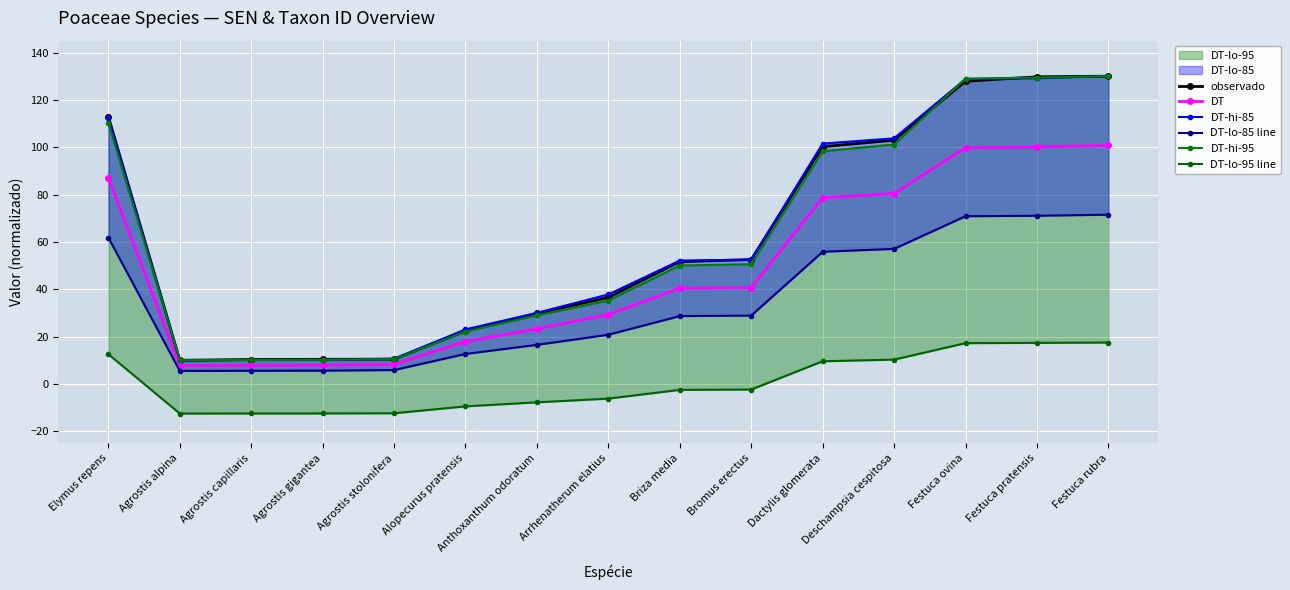

Reading right to left, what are all the values shown in this chart?

observado: Festuca rubra=130.0	Festuca pratensis=129.7	Festuca ovina=127.9	Deschampsia cespitosa=103.0	Dactylis glomerata=100.2	Bromus erectus=52.5	Briza media=51.6	Arrhenatherum elatius=36.5	Anthoxanthum odoratum=29.8	Alopecurus pratensis=22.4	Agrostis stolonifera=10.5	Agrostis gigantea=10.4	Agrostis capillaris=10.3	Agrostis alpina=10.0	Elymus repens=112.9
DT: Festuca rubra=100.8	Festuca pratensis=100.1	Festuca ovina=99.8	Deschampsia cespitosa=80.4	Dactylis glomerata=78.7	Bromus erectus=40.7	Briza media=40.4	Arrhenatherum elatius=29.3	Anthoxanthum odoratum=23.3	Alopecurus pratensis=17.9	Agrostis stolonifera=8.3	Agrostis gigantea=7.9	Agrostis capillaris=7.9	Agrostis alpina=7.8	Elymus repens=87.2
DT-hi-85: Festuca rubra=130.0	Festuca pratensis=129.2	Festuca ovina=128.8	Deschampsia cespitosa=103.7	Dactylis glomerata=101.5	Bromus erectus=52.5	Briza media=52.1	Arrhenatherum elatius=37.8	Anthoxanthum odoratum=30.0	Alopecurus pratensis=23.1	Agrostis stolonifera=10.7	Agrostis gigantea=10.2	Agrostis capillaris=10.1	Agrostis alpina=10.0	Elymus repens=112.5
DT-lo-85 line: Festuca rubra=71.5	Festuca pratensis=71.1	Festuca ovina=70.8	Deschampsia cespitosa=57.1	Dactylis glomerata=55.8	Bromus erectus=28.9	Briza media=28.7	Arrhenatherum elatius=20.8	Anthoxanthum odoratum=16.5	Alopecurus pratensis=12.7	Agrostis stolonifera=5.9	Agrostis gigantea=5.6	Agrostis capillaris=5.6	Agrostis alpina=5.5	Elymus repens=61.9
DT-hi-95: Festuca rubra=130.0	Festuca pratensis=129.4	Festuca ovina=129.0	Deschampsia cespitosa=101.1	Dactylis glomerata=98.3	Bromus erectus=50.6	Briza media=50.0	Arrhenatherum elatius=35.2	Anthoxanthum odoratum=29.0	Alopecurus pratensis=22.1	Agrostis stolonifera=10.5	Agrostis gigantea=10.2	Agrostis capillaris=10.1	Agrostis alpina=10.0	Elymus repens=110.3
DT-lo-95 line: Festuca rubra=17.5	Festuca pratensis=17.4	Festuca ovina=17.2	Deschampsia cespitosa=10.3	Dactylis glomerata=9.6	Bromus erectus=-2.3	Briza media=-2.5	Arrhenatherum elatius=-6.2	Anthoxanthum odoratum=-7.8	Alopecurus pratensis=-9.5	Agrostis stolonifera=-12.4	Agrostis gigantea=-12.5	Agrostis capillaris=-12.5	Agrostis alpina=-12.5	Elymus repens=12.6